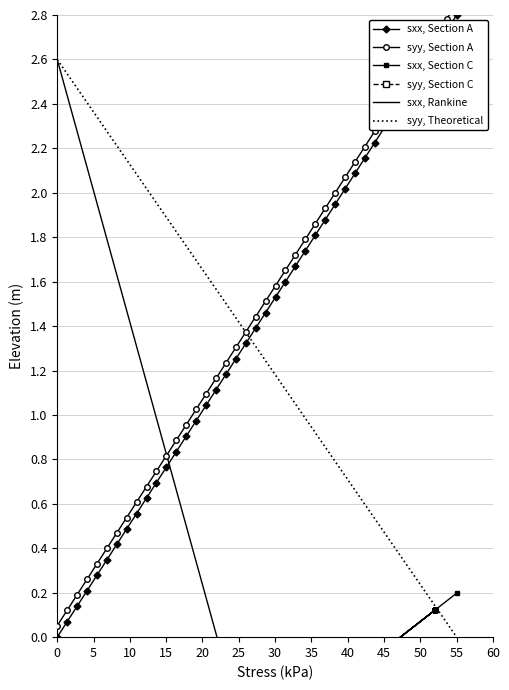

Is it true that sxx, Section A equals 2.8 at 55?

True